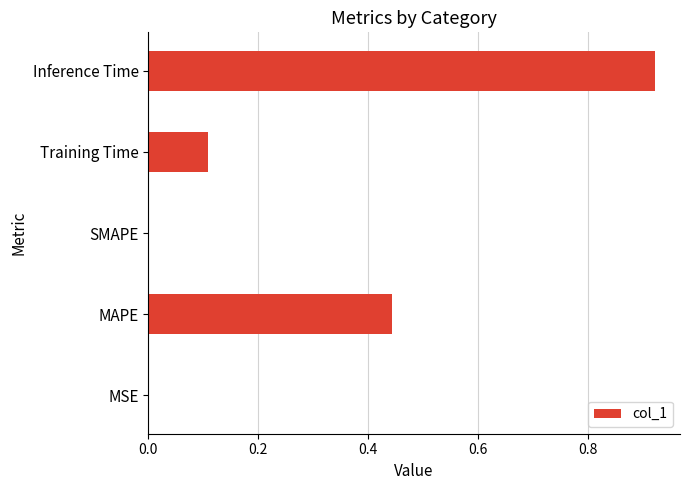

Which label corresponds to the largest value in the chart?

Inference Time